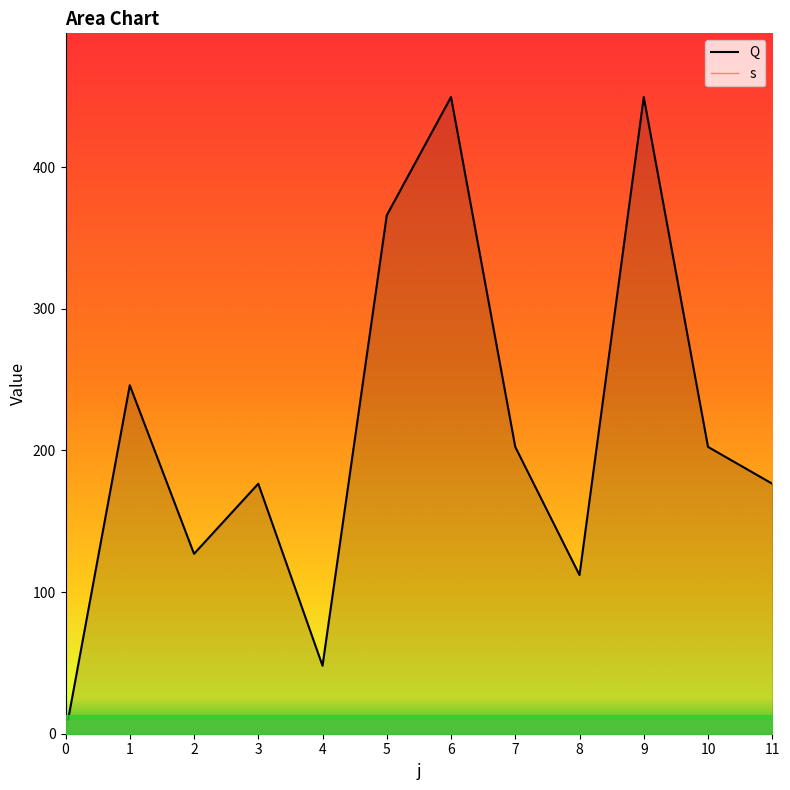

Rank the categories by value from highest to lowest.

6, 9, 5, 1, 7, 10, 3, 11, 2, 8, 4, 0